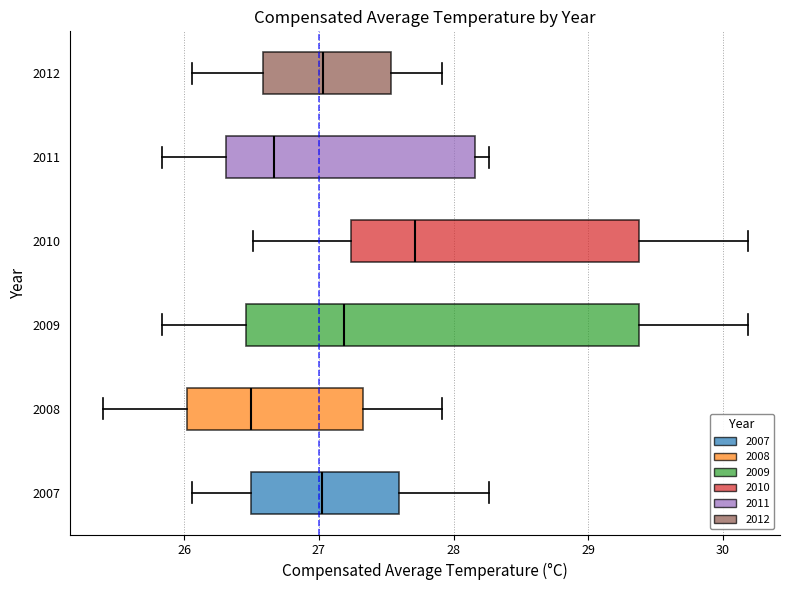

Comparing the boxes themselves (not the whiskers), which one is the widest?

2009